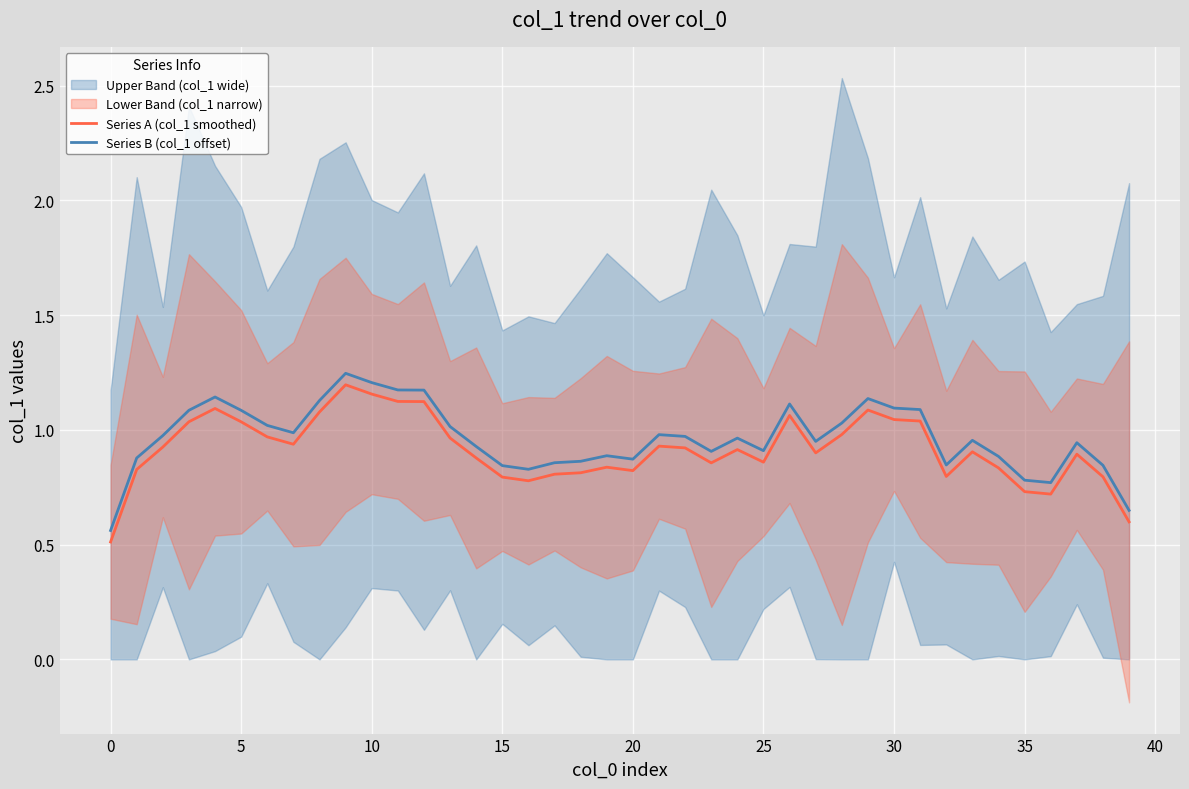

In Series A (col_1 smoothed), how many points are higher than both neighbors (excluding endpoints)?

9